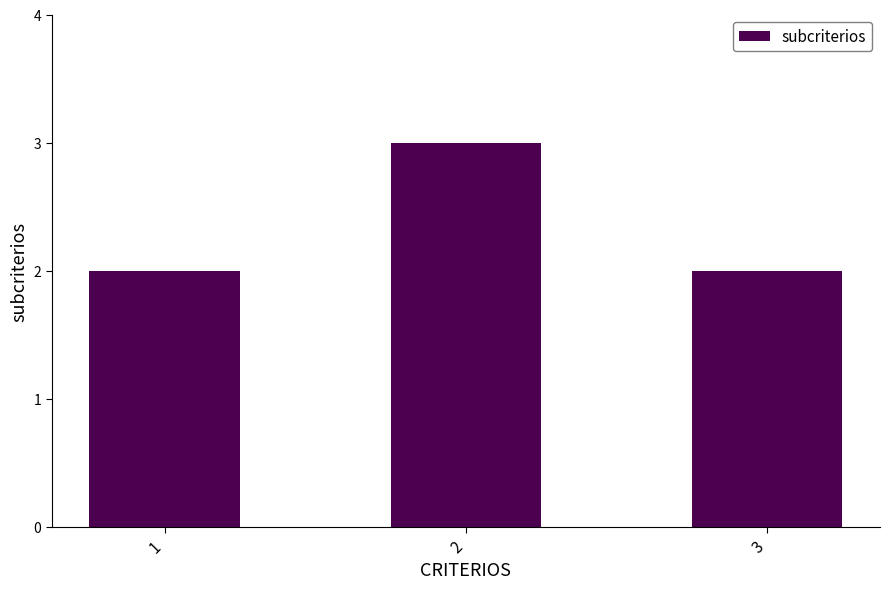

True or false: the data shows 3 at 2.

True